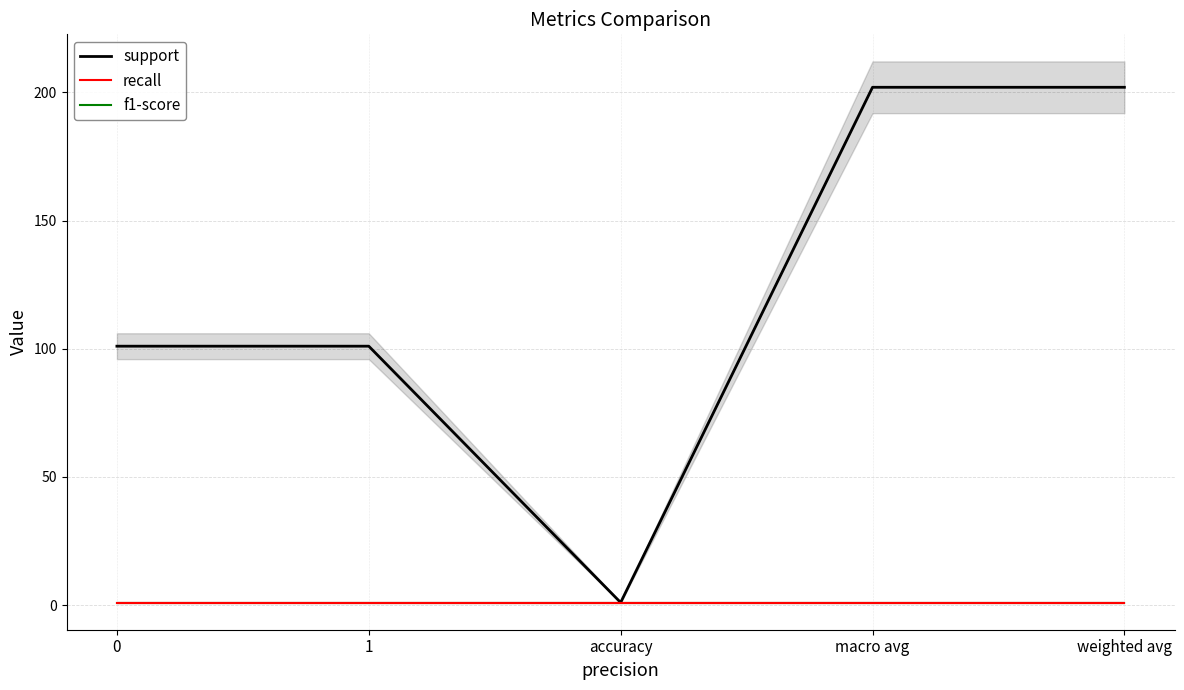

True or false: support and f1-score intersect in this chart.

False